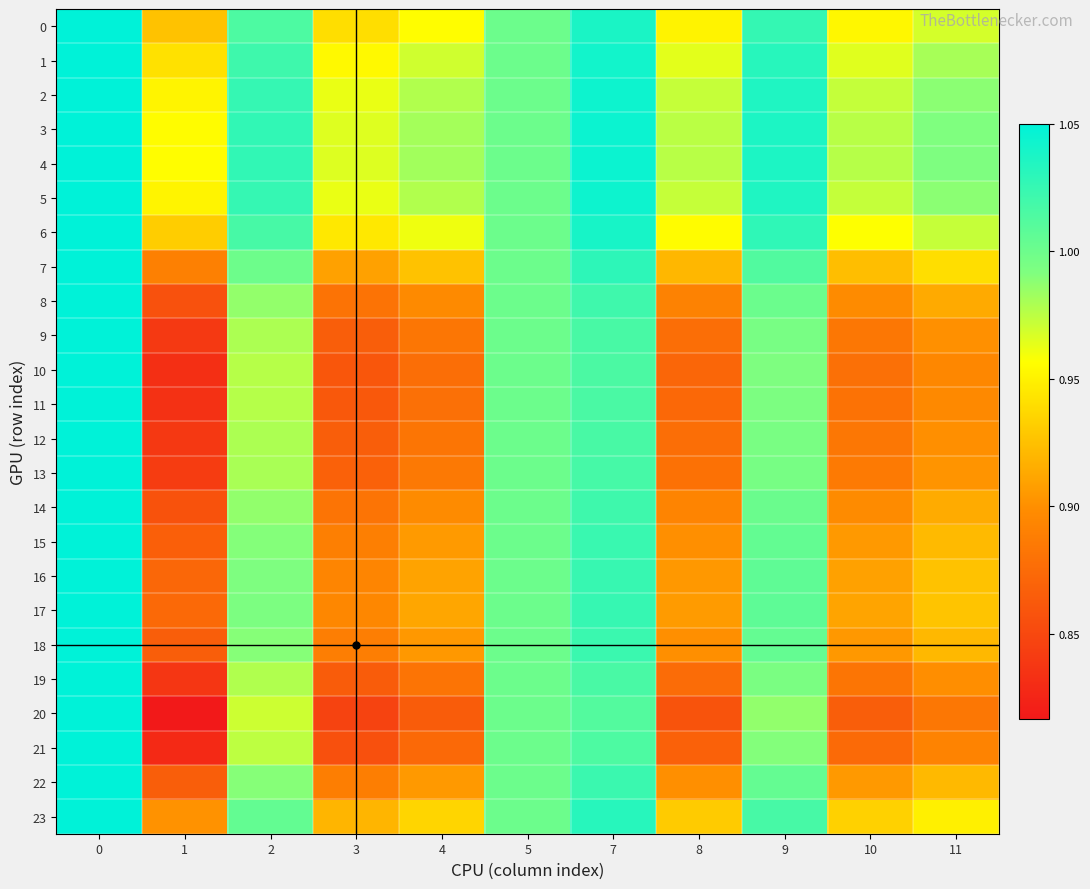

Which category has the lowest value across all series?

1